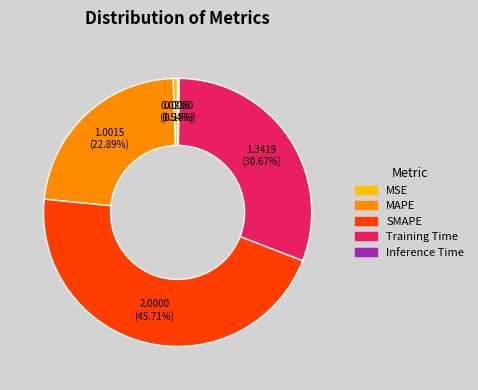

Combined, what portion of the pie is Training Time and MSE?

31.2%